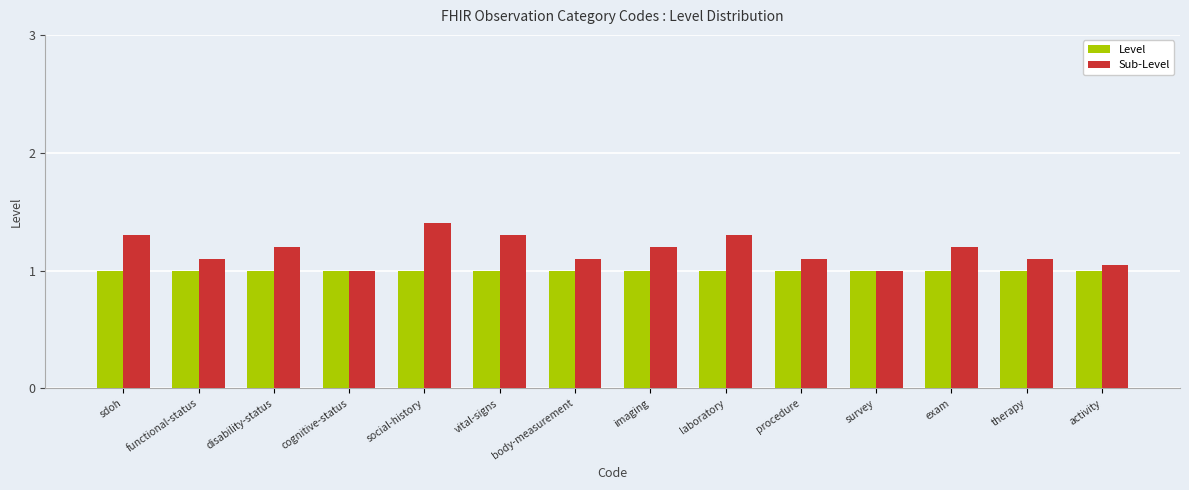

What is the total value across all series at therapy?

2.1